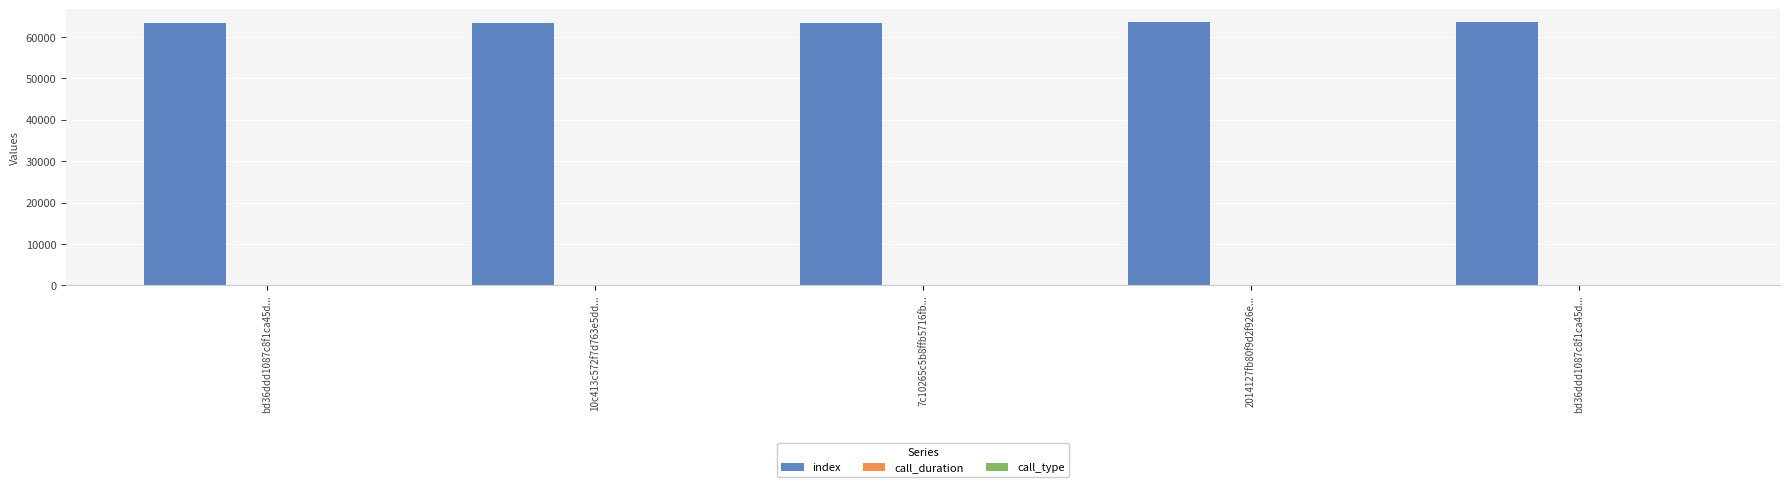

The call_duration series shows 0 at 7c10265c5b8ffb5716fb.... True or false?

True